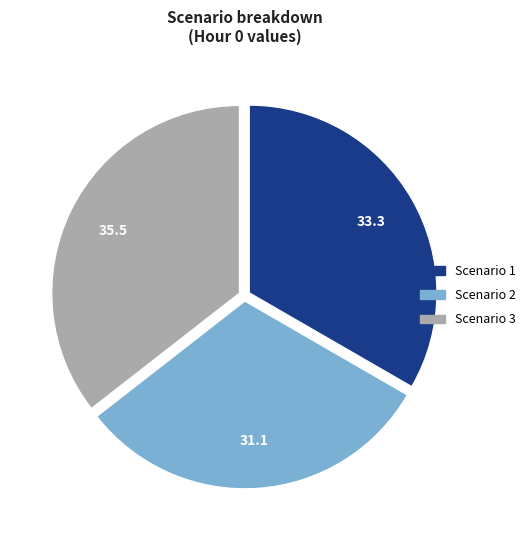

Do Scenario 1 and Scenario 2 together represent more than half of the pie?

Yes